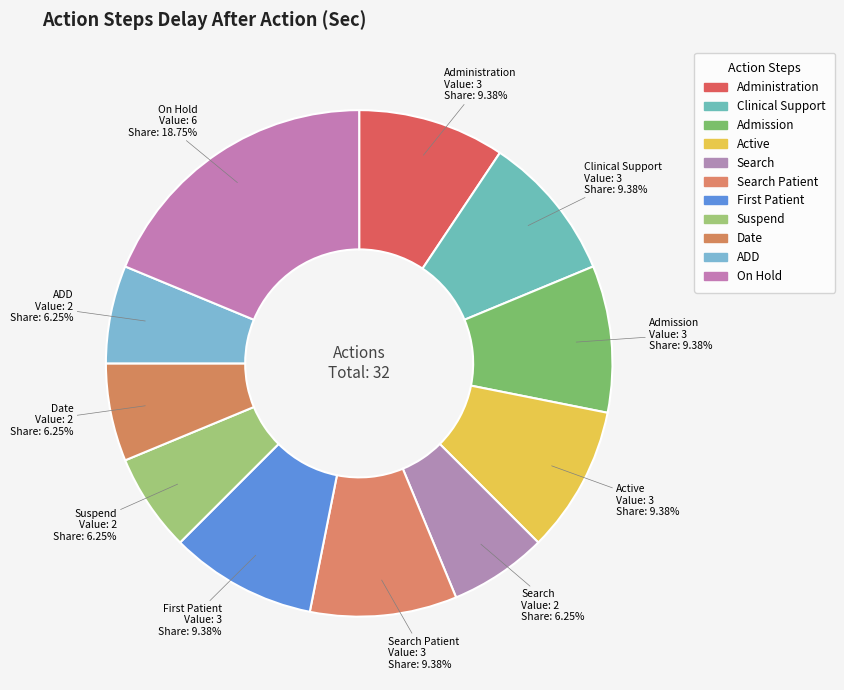

Is there any slice that represents more than half of the pie?

No